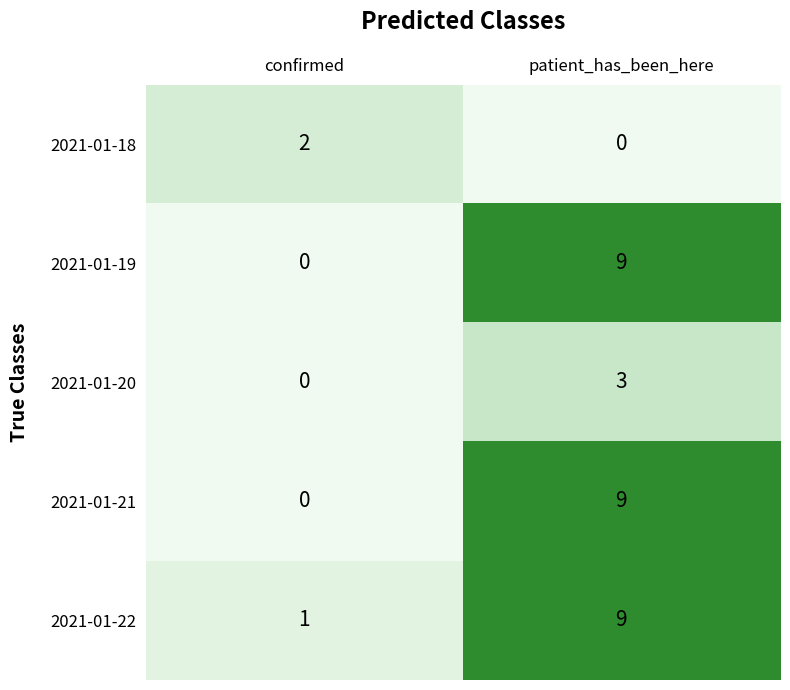

At which category is the sum across all series the highest?

patient_has_been_here